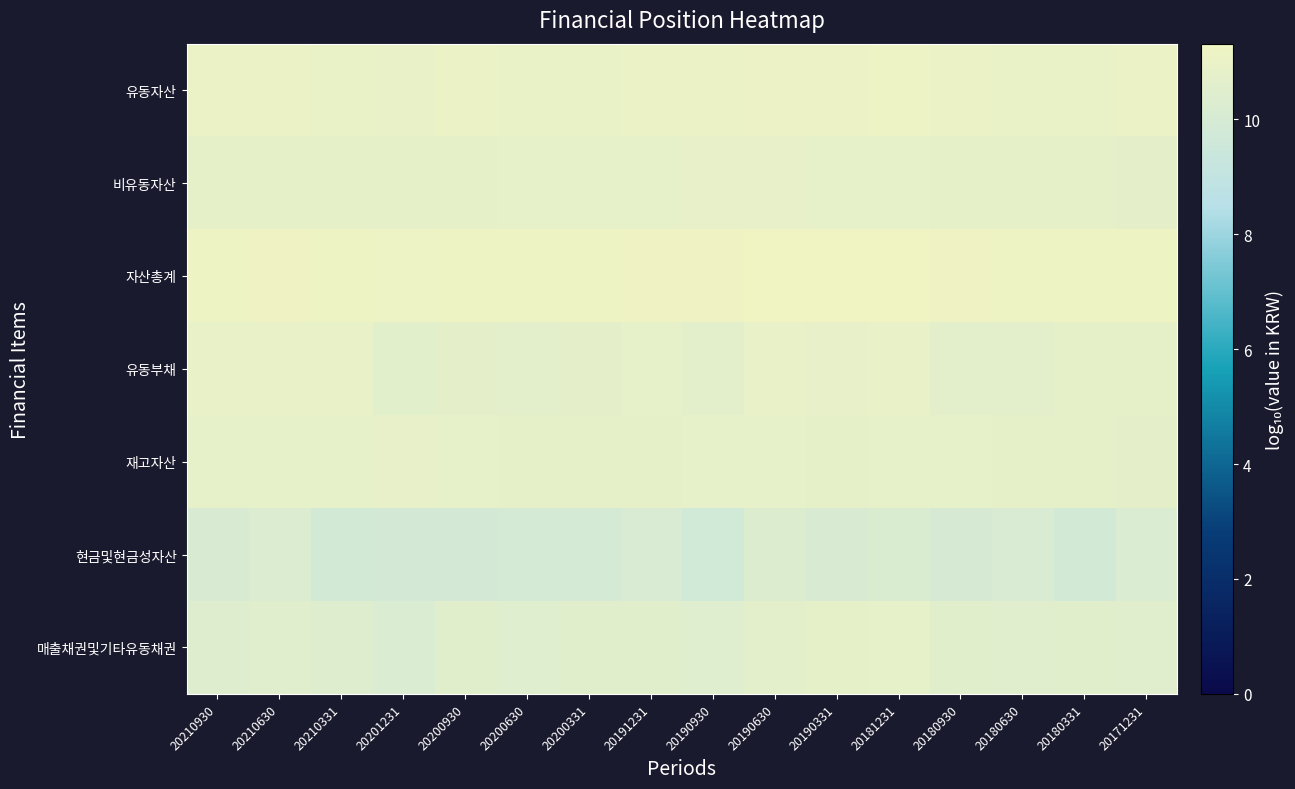

List the series in order of their peak value, highest first.

자산총계, 유동자산, 유동부채, 비유동자산, 재고자산, 매출채권및기타유동채권, 현금및현금성자산